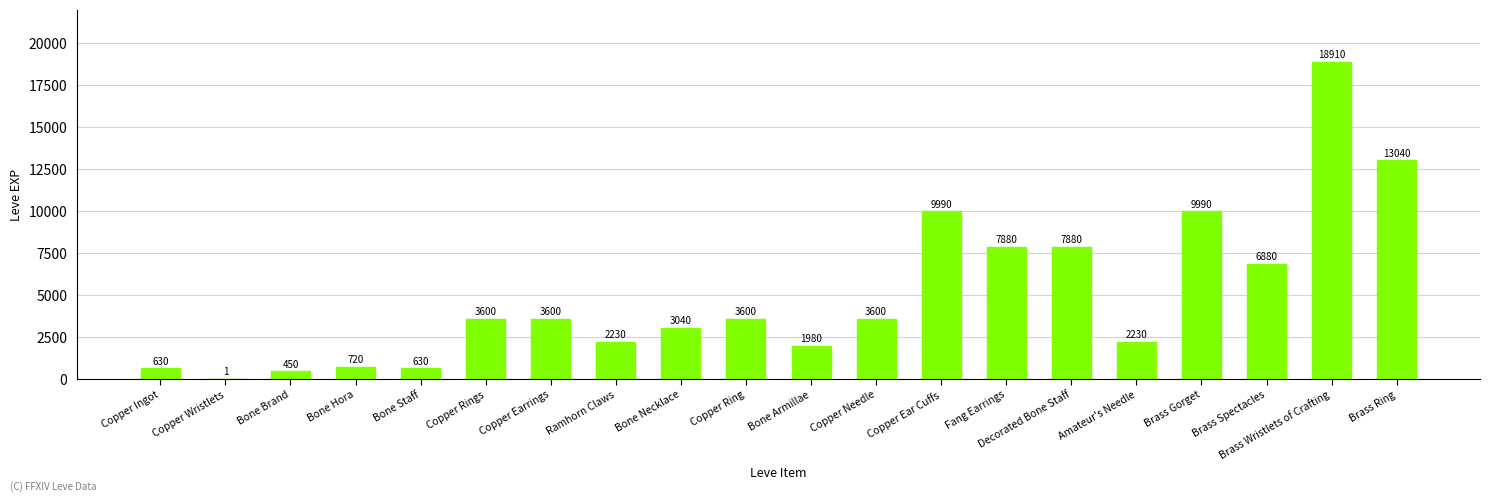

Reading right to left, what are all the values shown in this chart?

Brass Ring=13040	Brass Wristlets of Crafting=18910	Brass Spectacles=6880	Brass Gorget=9990	Amateur's Needle=2230	Decorated Bone Staff=7880	Fang Earrings=7880	Copper Ear Cuffs=9990	Copper Needle=3600	Bone Armillae=1980	Copper Ring=3600	Bone Necklace=3040	Ramhorn Claws=2230	Copper Earrings=3600	Copper Rings=3600	Bone Staff=630	Bone Hora=720	Bone Brand=450	Copper Wristlets=1	Copper Ingot=630